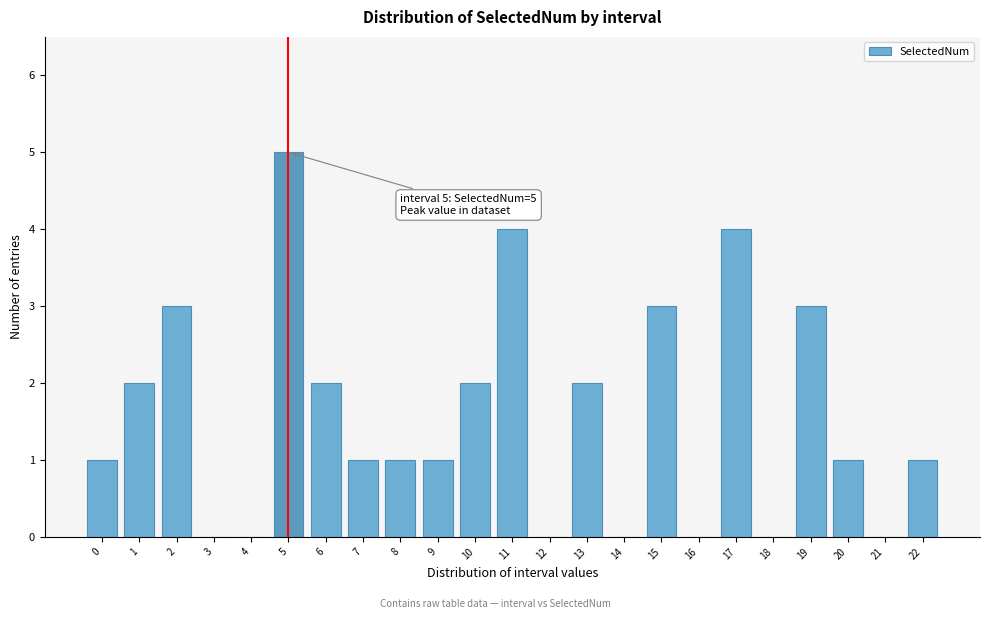

At which category does the chart reach its peak across all series?

5